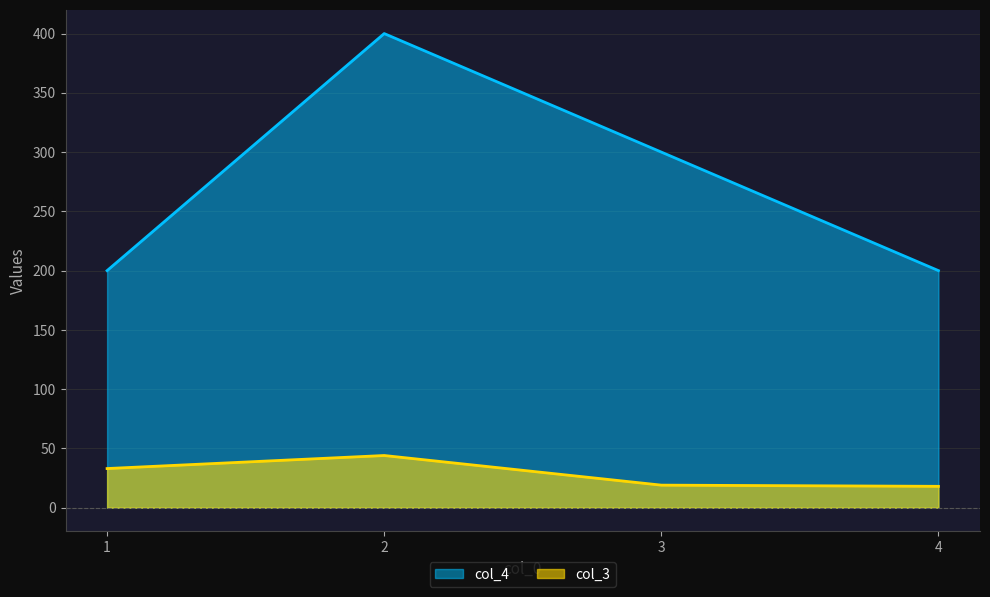

What is the difference between the highest and lowest values at 2?

356